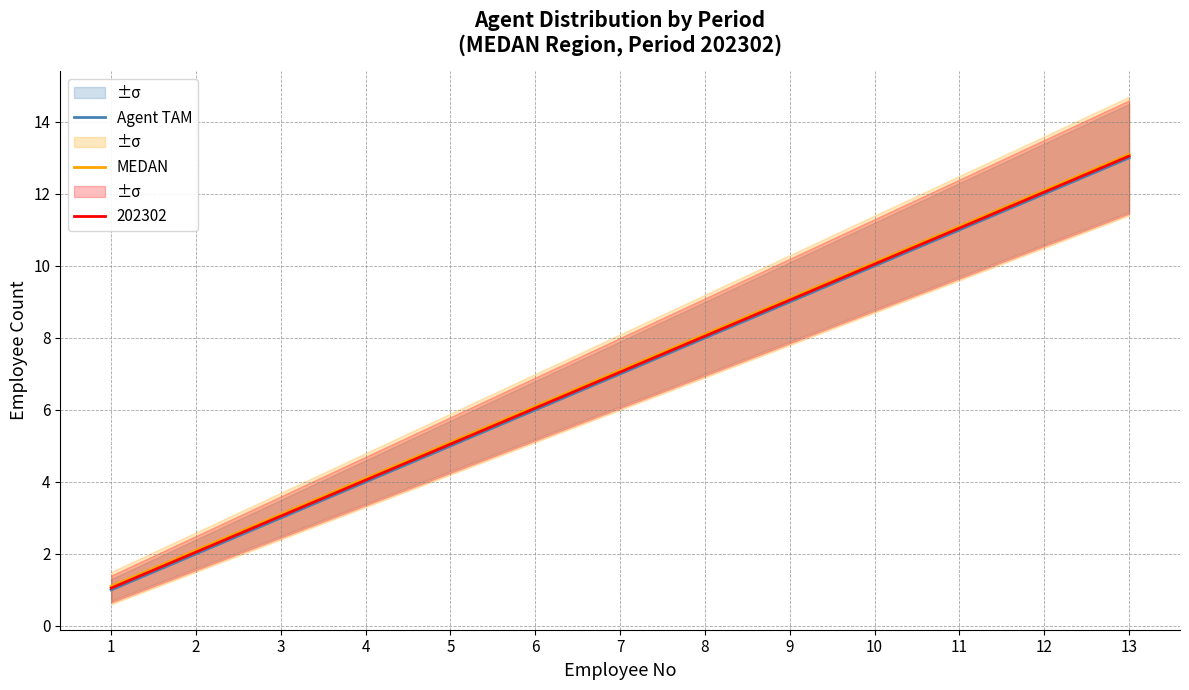

At how many categories does at least one series exceed 11?

3